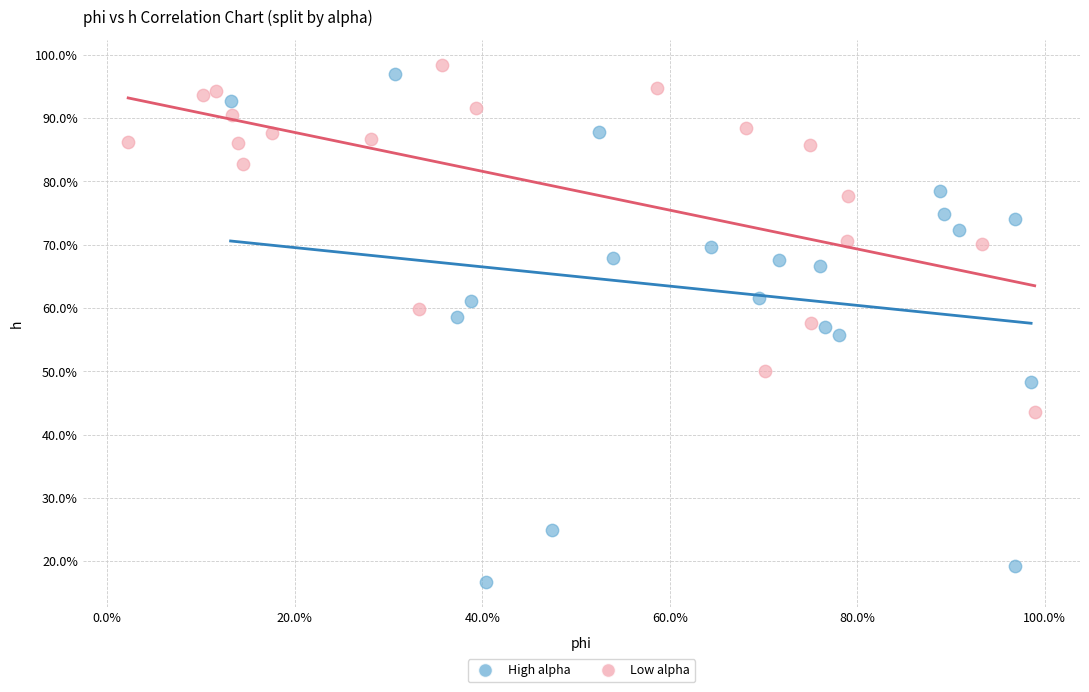

What are all the series names shown in the legend?

High alpha, Low alpha